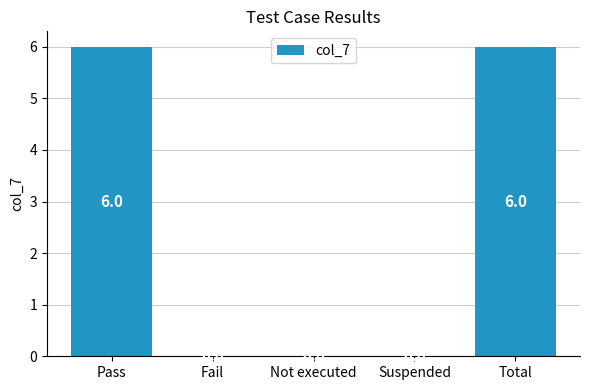

The value at Suspended is -2. True or false?

False